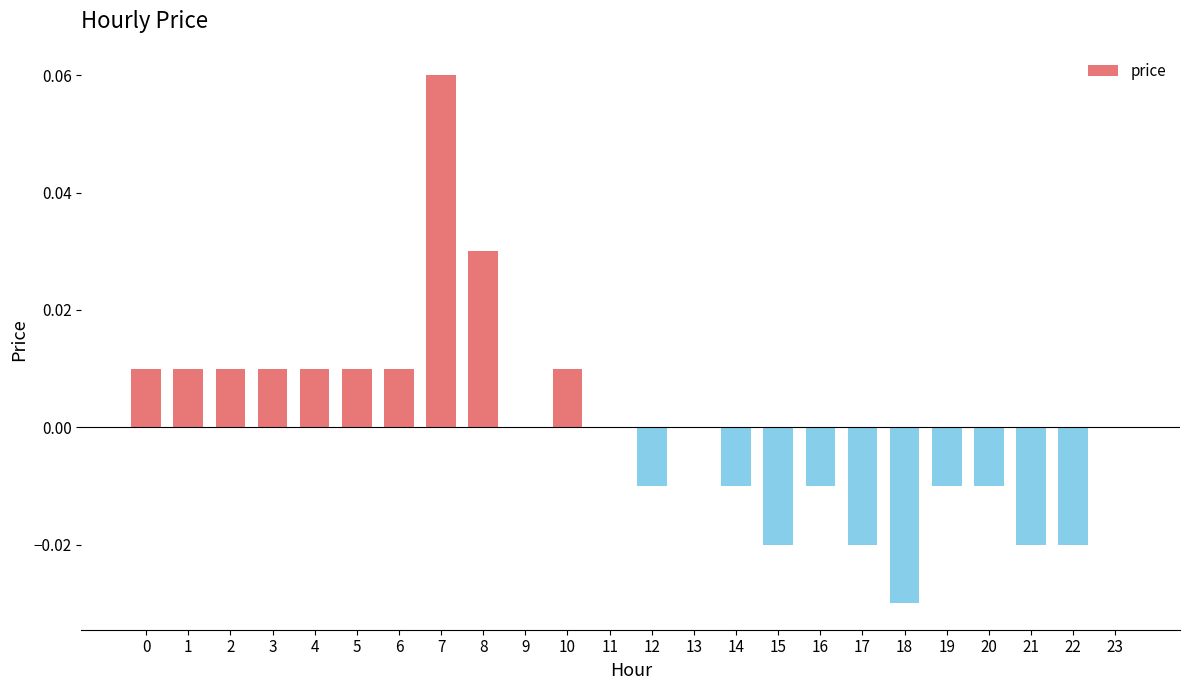

The chart shows a value of -0.0 at 12. True or false?

True